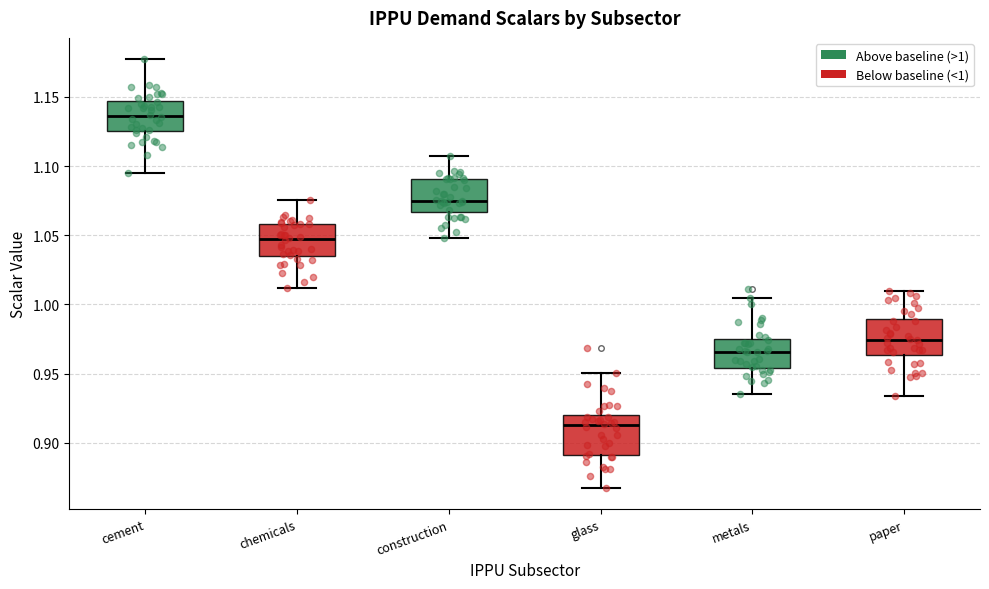

Reading left to right, read every box against the y-axis: the position of its median line, the range the box covers, and the ends of its whiskers. The values are not printed on the chart, so give them approximately, as read against the axis.

cement: median 1.135, box 1.125 to 1.145, whiskers 1.095 to 1.175
chemicals: median 1.045, box 1.035 to 1.060, whiskers 1.010 to 1.075
construction: median 1.075, box 1.065 to 1.090, whiskers 1.050 to 1.110
glass: median 0.915, box 0.890 to 0.920, whiskers 0.870 to 0.950
metals: median 0.965, box 0.955 to 0.975, whiskers 0.935 to 1.005
paper: median 0.975, box 0.965 to 0.990, whiskers 0.935 to 1.010